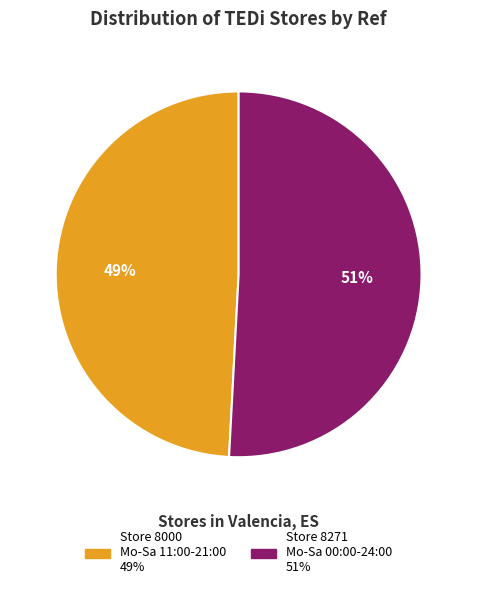

To the nearest percent, what is the difference between the largest and smallest slice percentages?

2%